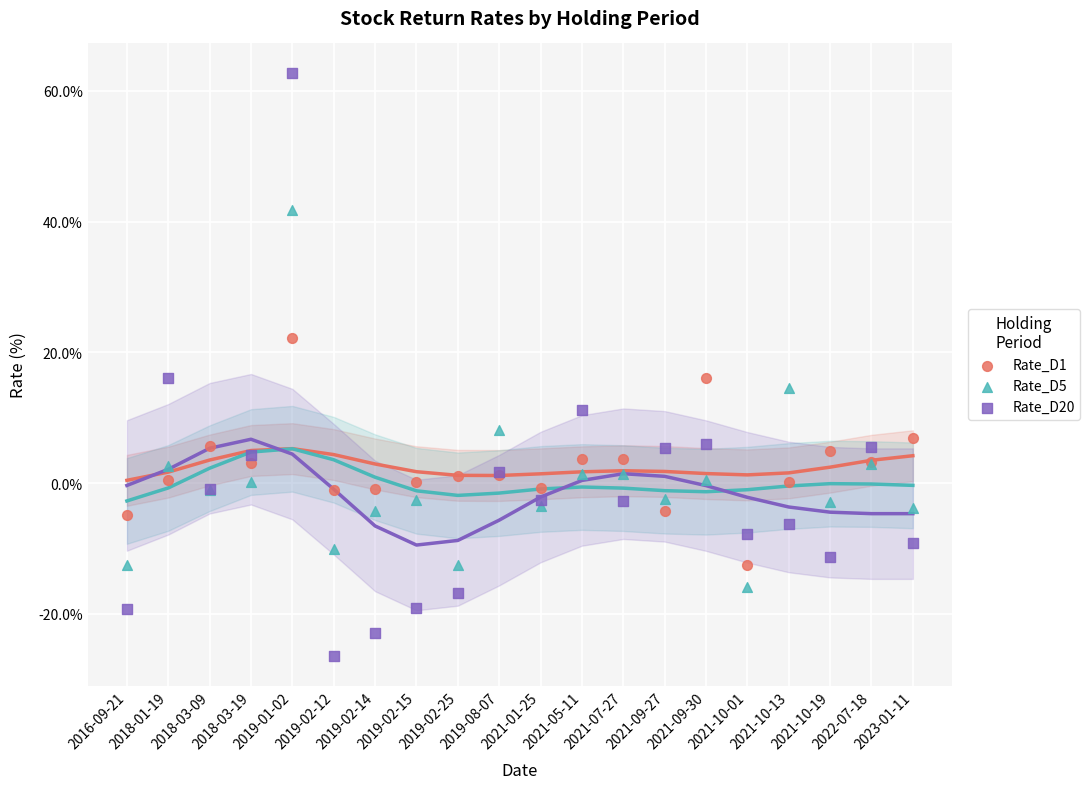

Which series reaches the maximum Y coordinate?

Rate_D20